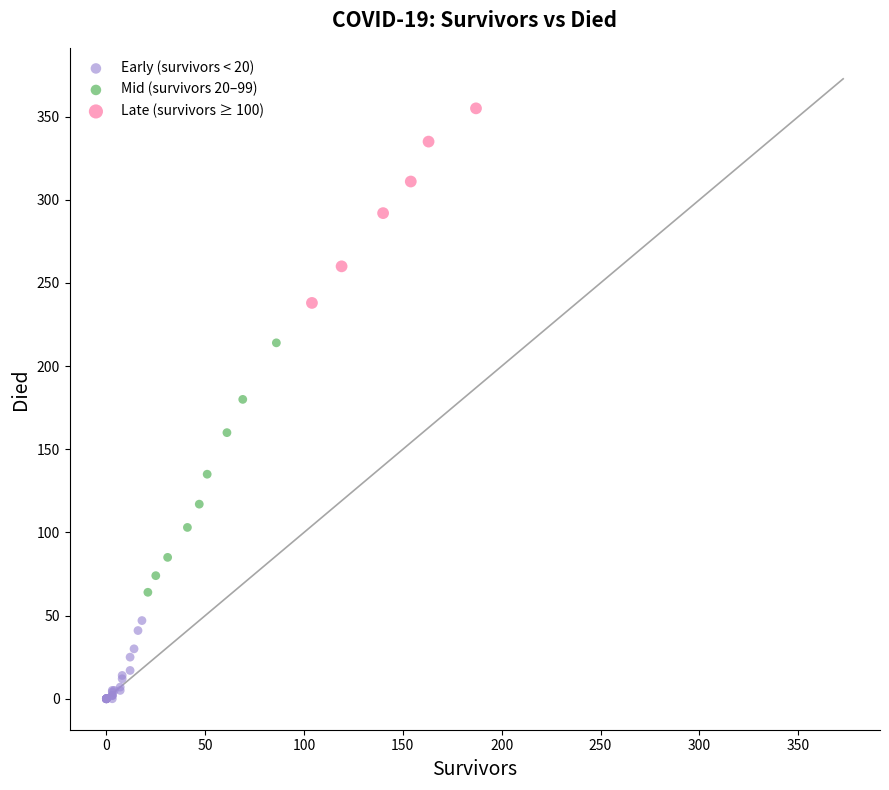

Which series contains the highest Y value?

Late (survivors ≥ 100)